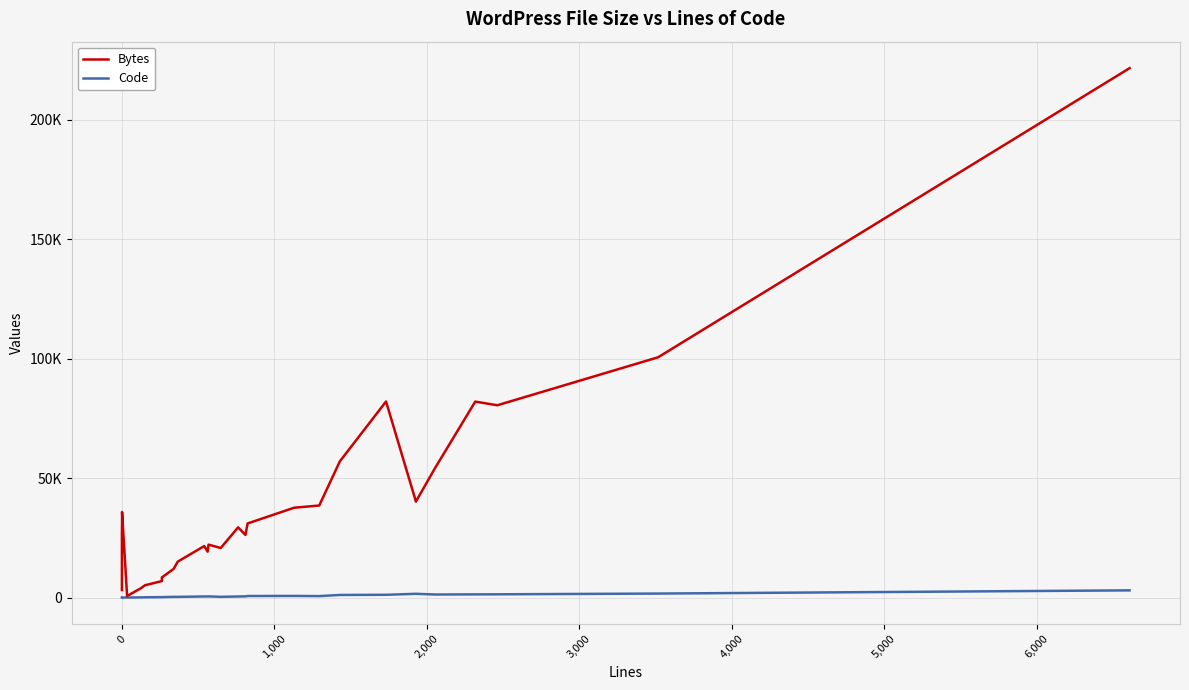

Reading left to right, transcribe all the data shown in this chart.

Bytes: 3163	26549	31527	31544	35790	629	3922	5158	6887	8403	11977	15012	21547	19182	22136	20733	29363	26192	30995	37576	38511	56979	82030	40157	40177	54132	81985	80460	100531	221528
Code: 1	1	1	1	2	6	63	101	167	172	276	279	448	441	473	297	439	489	640	675	603	1078	1152	1564	1564	1268	1324	1350	1665	3004